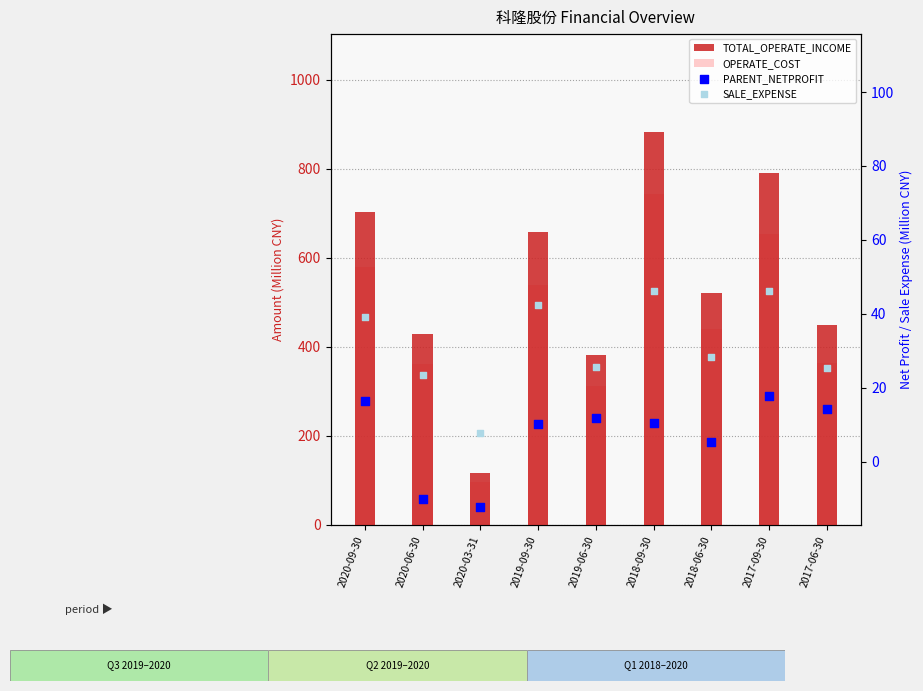

Which series has the largest Y range (max minus min)?

TOTAL_OPERATE_INCOME